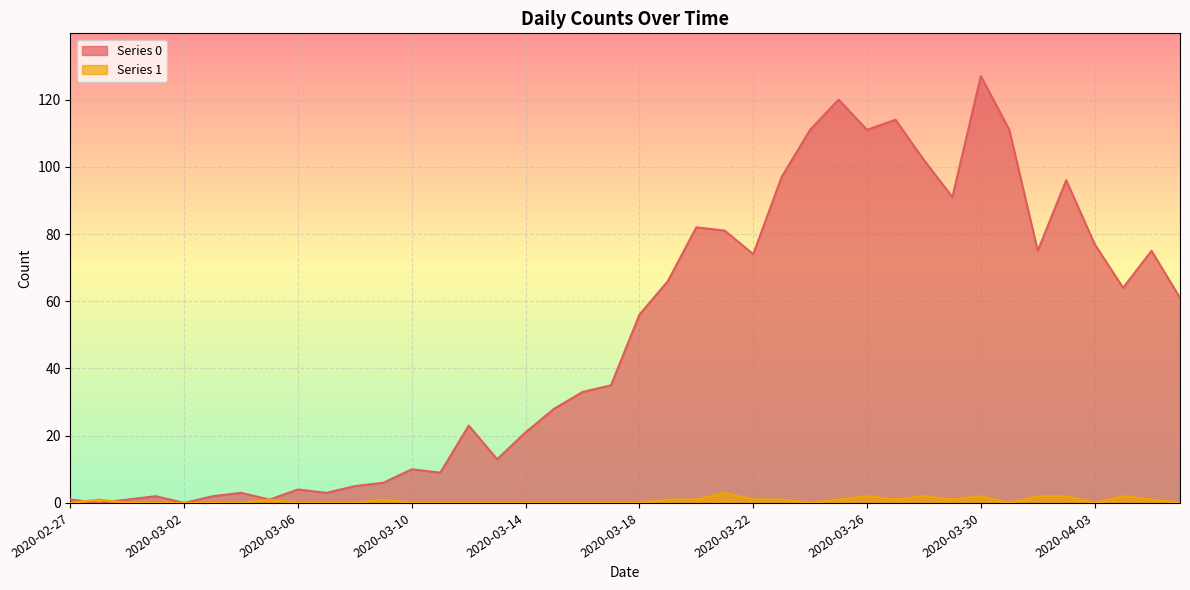

What is the value of the 0 point at the 40th from the left?

61